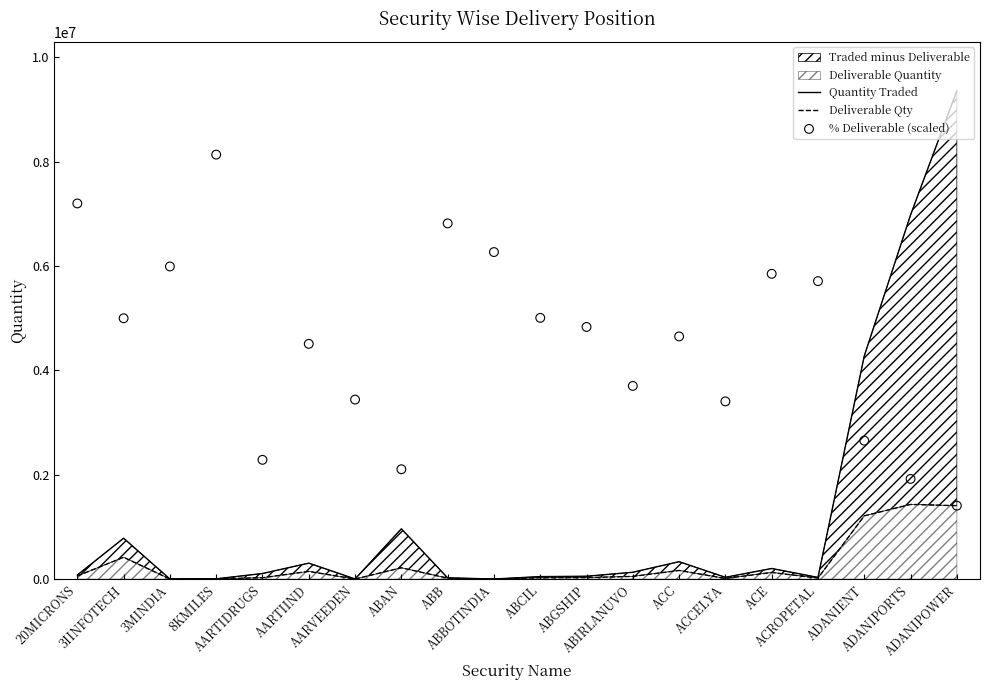

Which series reaches the minimum Y coordinate?

Deliverable Qty